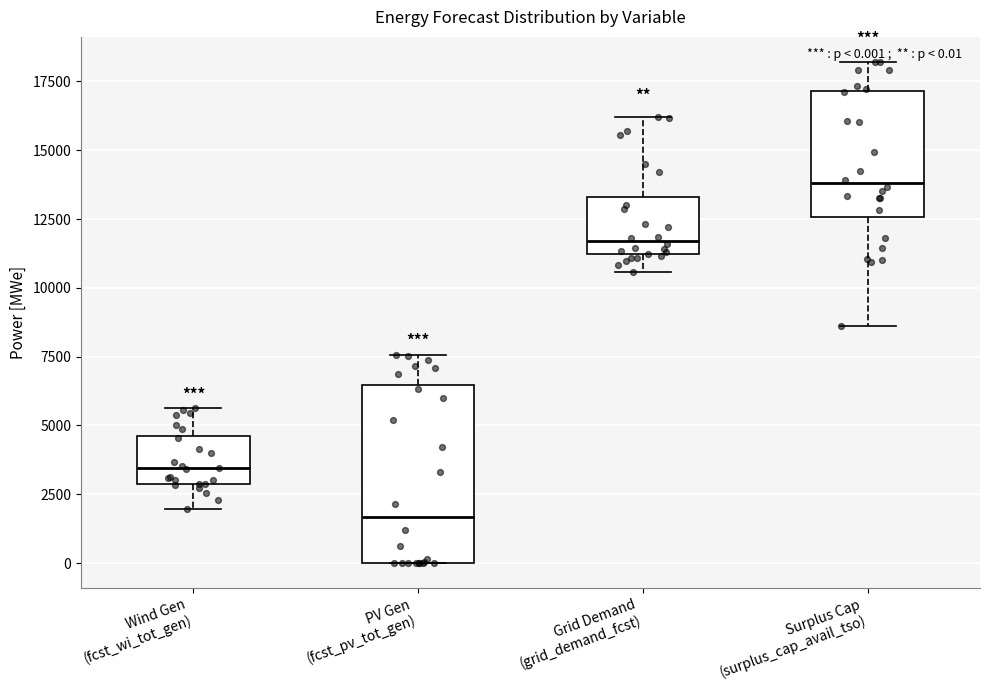

Comparing the boxes themselves (not the whiskers), which one is the tallest?

PV Gen (fcst_pv_tot_gen)